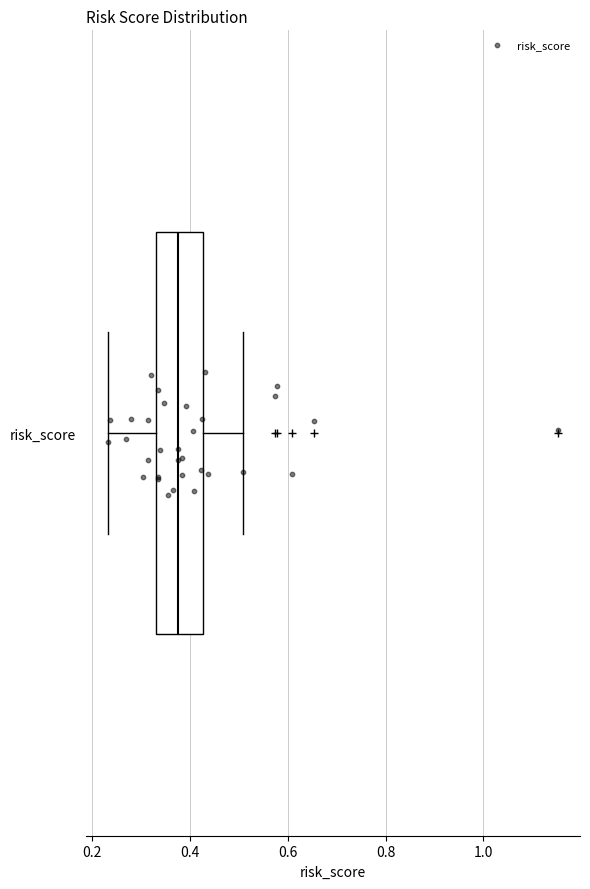

Transcribe this box plot: give where the median line is, the range the box spans, and where the two whiskers end, as read against the x-axis. The values are not printed on the chart, so give them approximately, as read against the axis.

median 0.38, box 0.34 to 0.42, whiskers 0.24 to 0.50